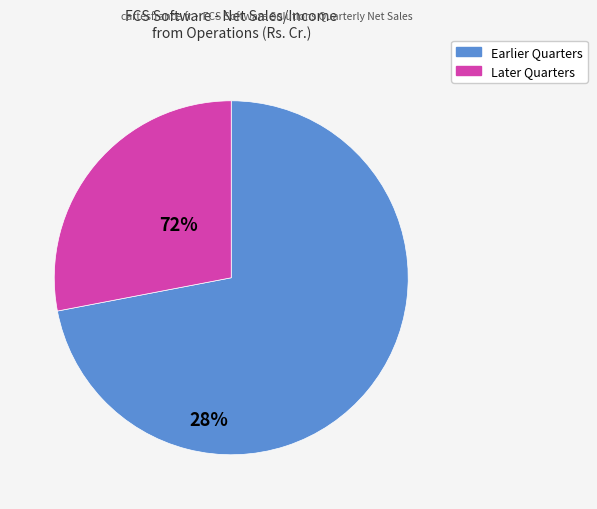

Does any single category account for the majority?

Yes